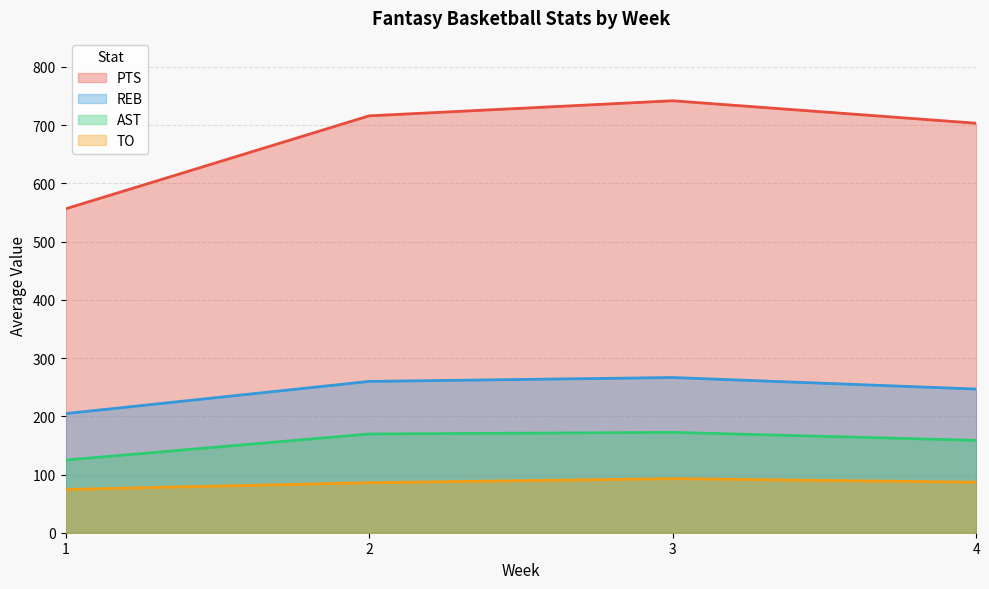

True or false: TO has a value of 108 at 3.

False